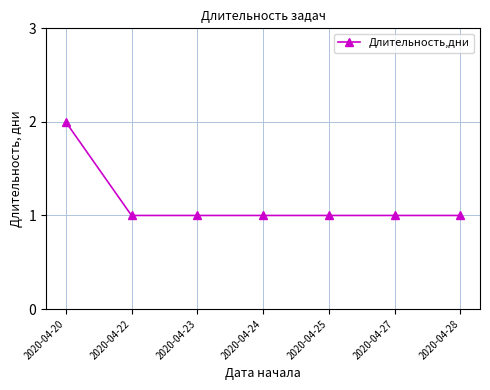

Approximately how many times larger is the value at 2020-04-20 compared to 2020-04-28?

2.0